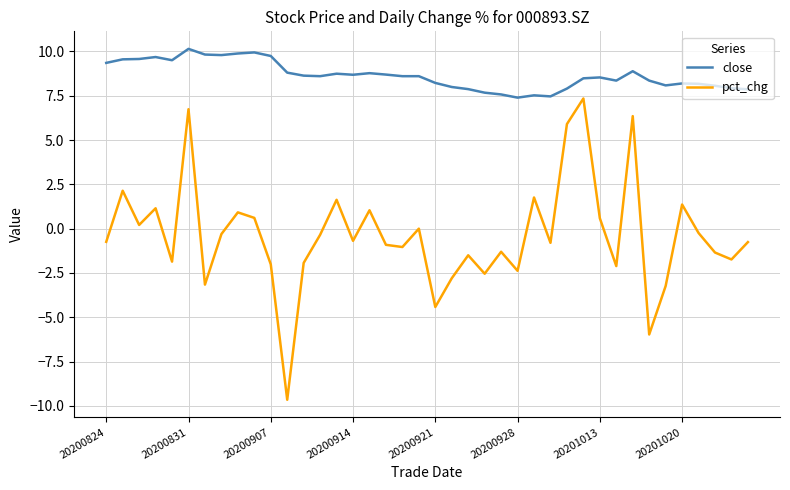

What is the average value of the close series?

8.6